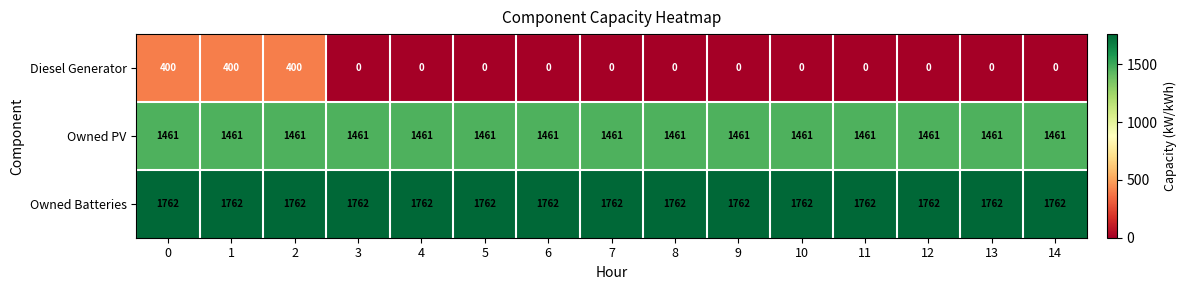

True or false: Owned PV has a value of 1461 at 13.

True